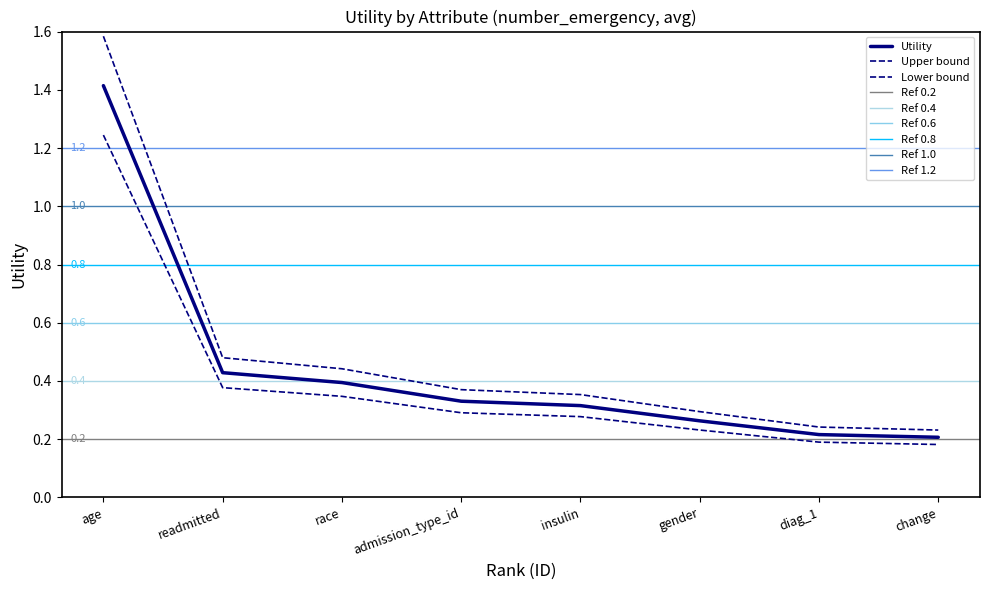

What is the value of the 2nd point from the left?

0.4